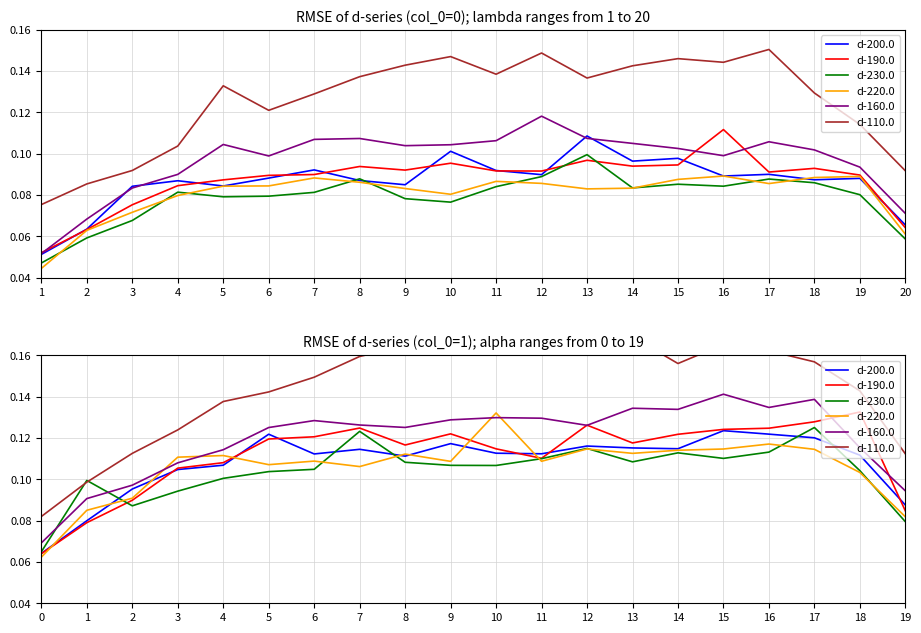

True or false: d-230.0 has a value of 0.1 at 6.

False